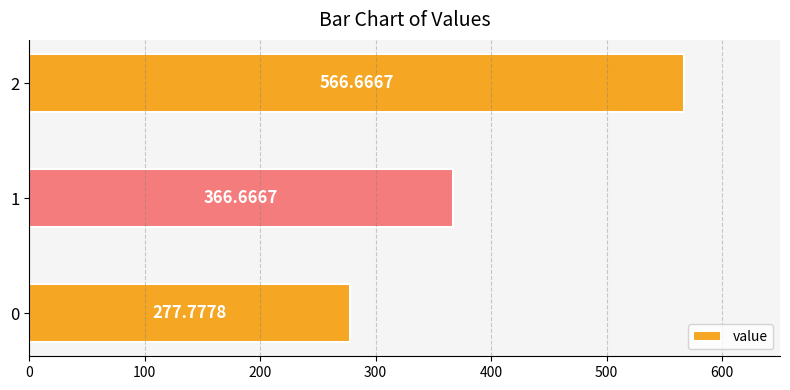

Rank the categories by value from highest to lowest.

2, 1, 0